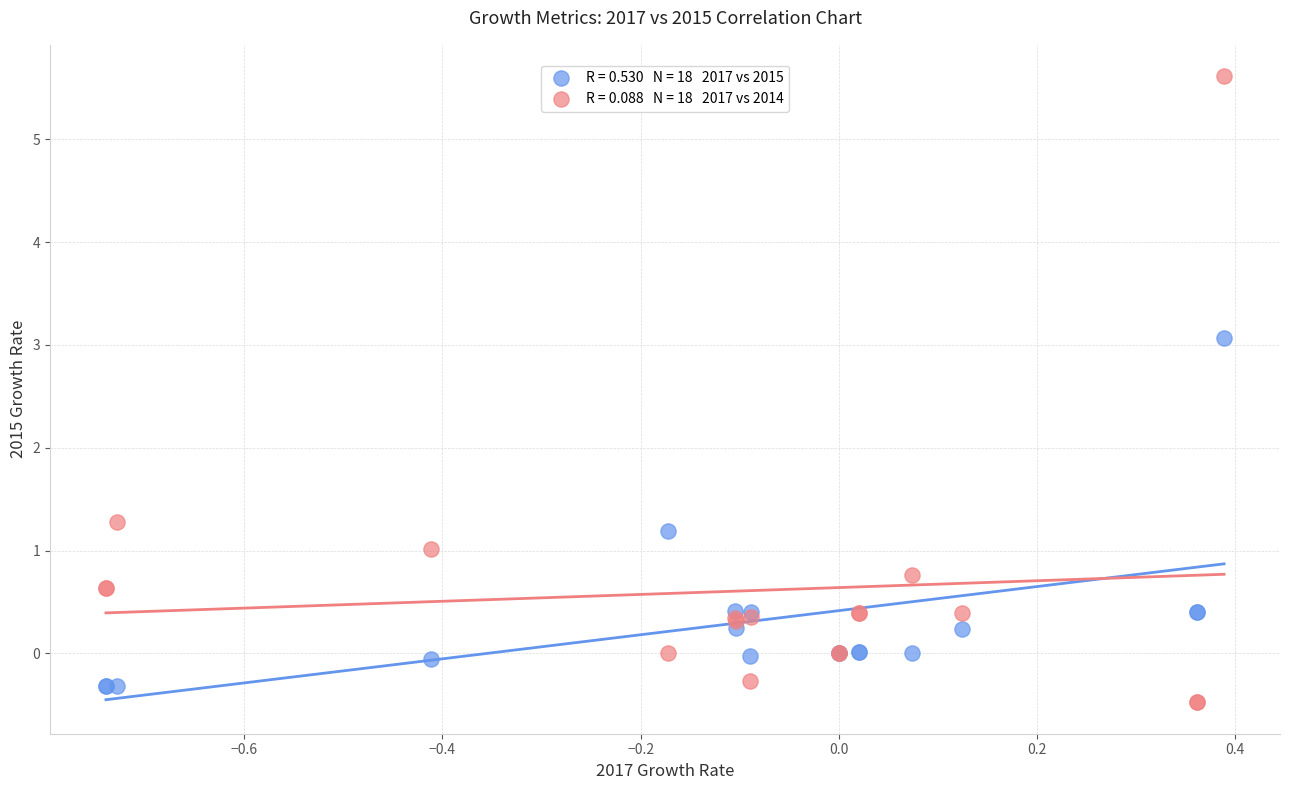

Across all series, what Y value is closest to 2?

1.3